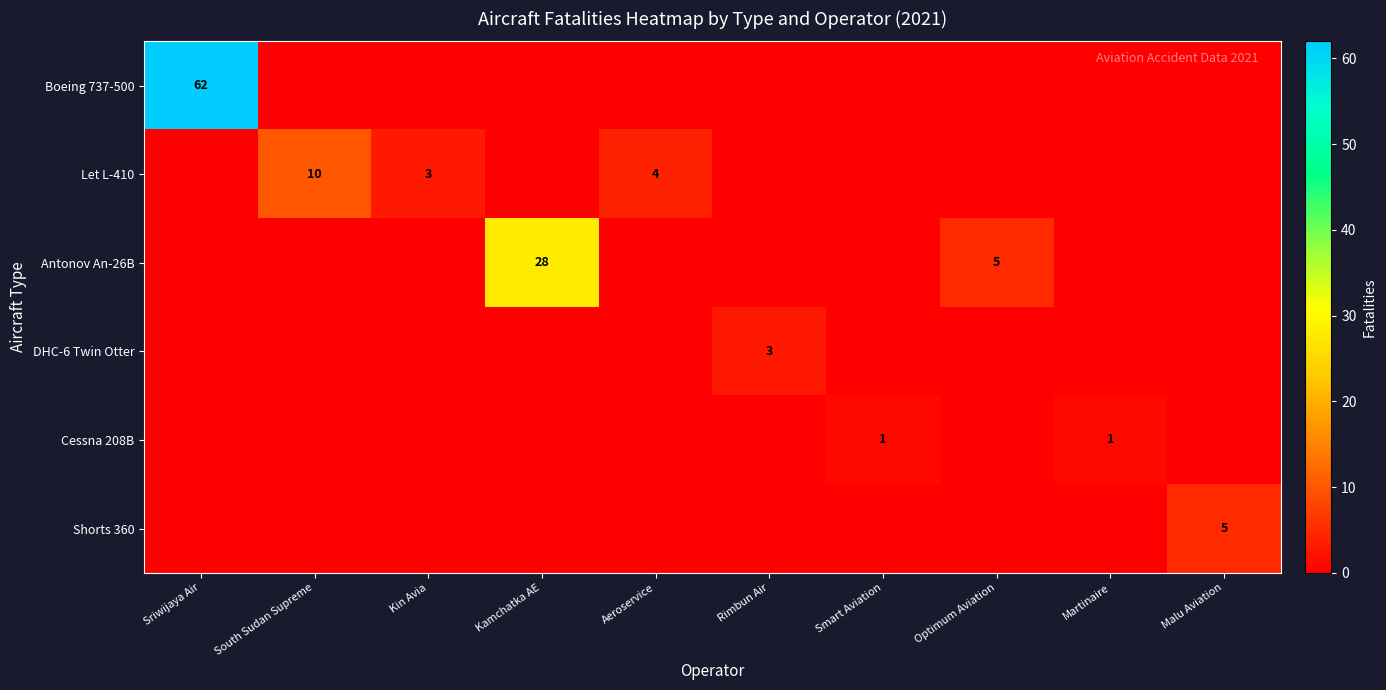

What is the difference between the Antonov An-26B values at South Sudan Supreme and Kamchatka AE?

28